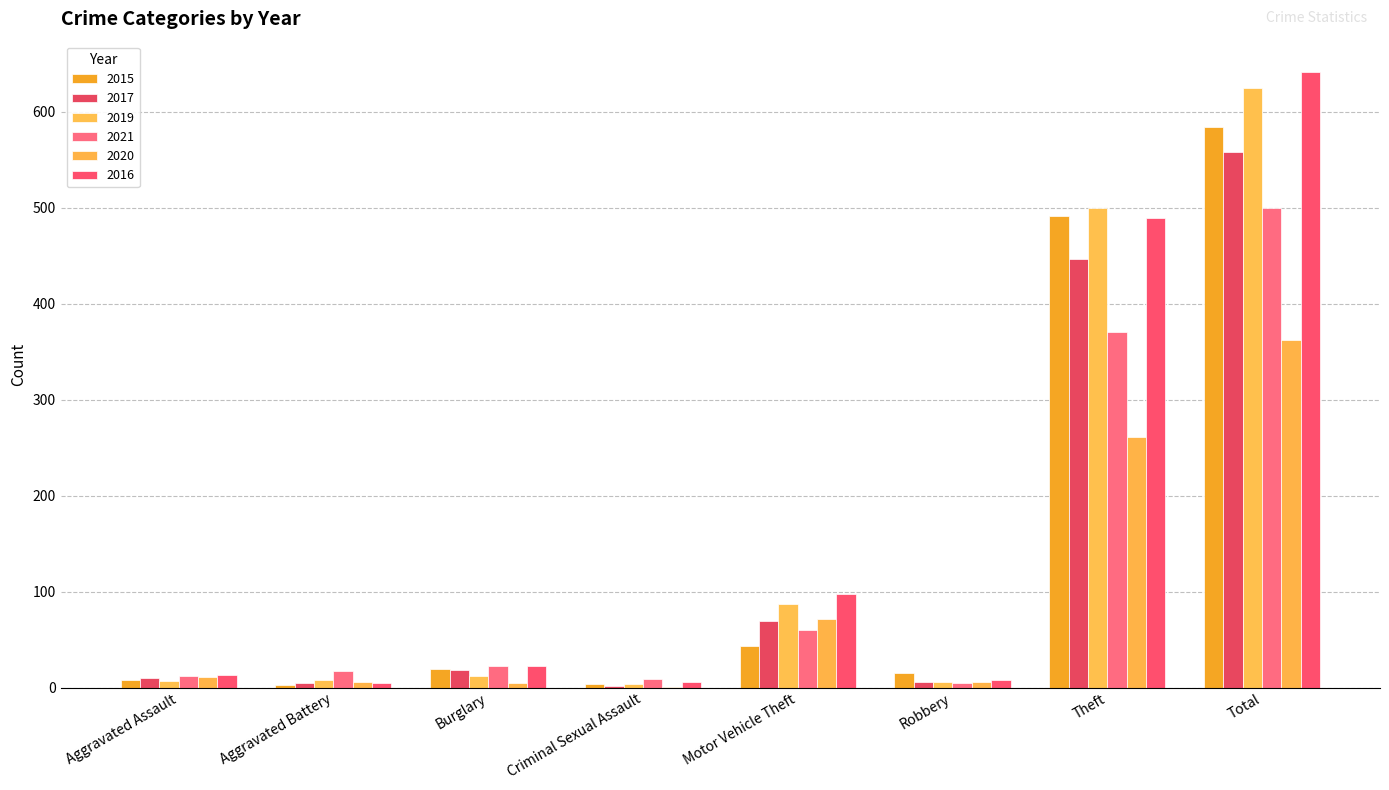

Count the number of categories in the chart.

8